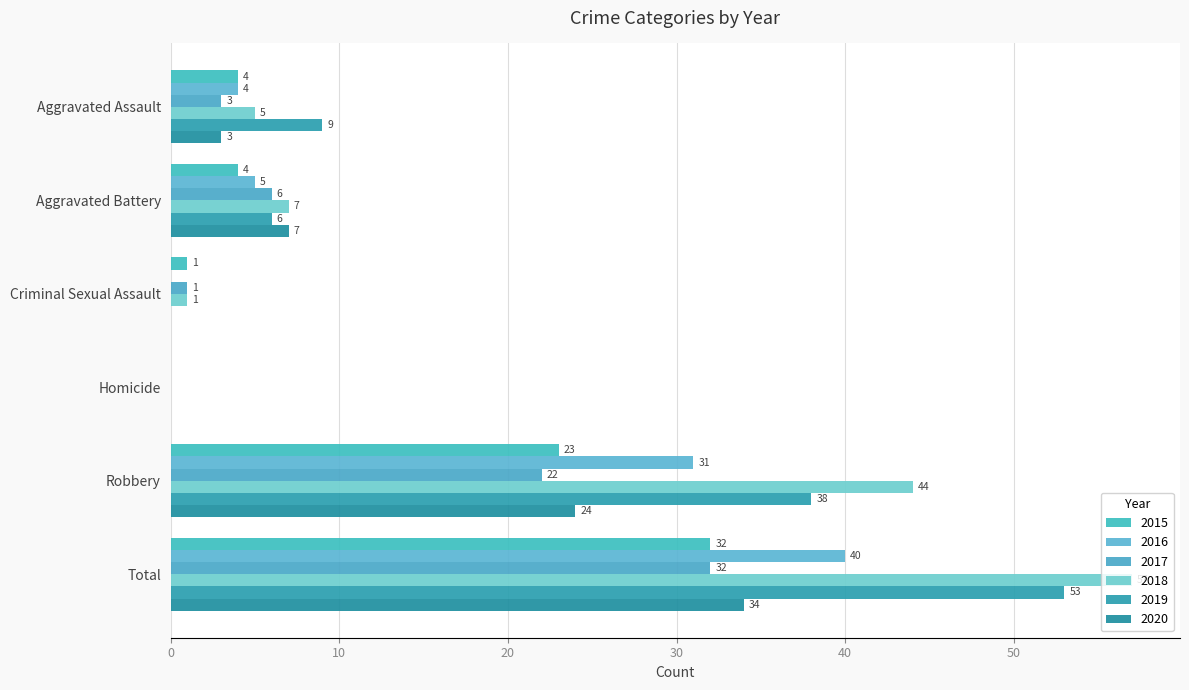

Is the value of 2020 at Robbery greater than the value of 2015 at Total?

No